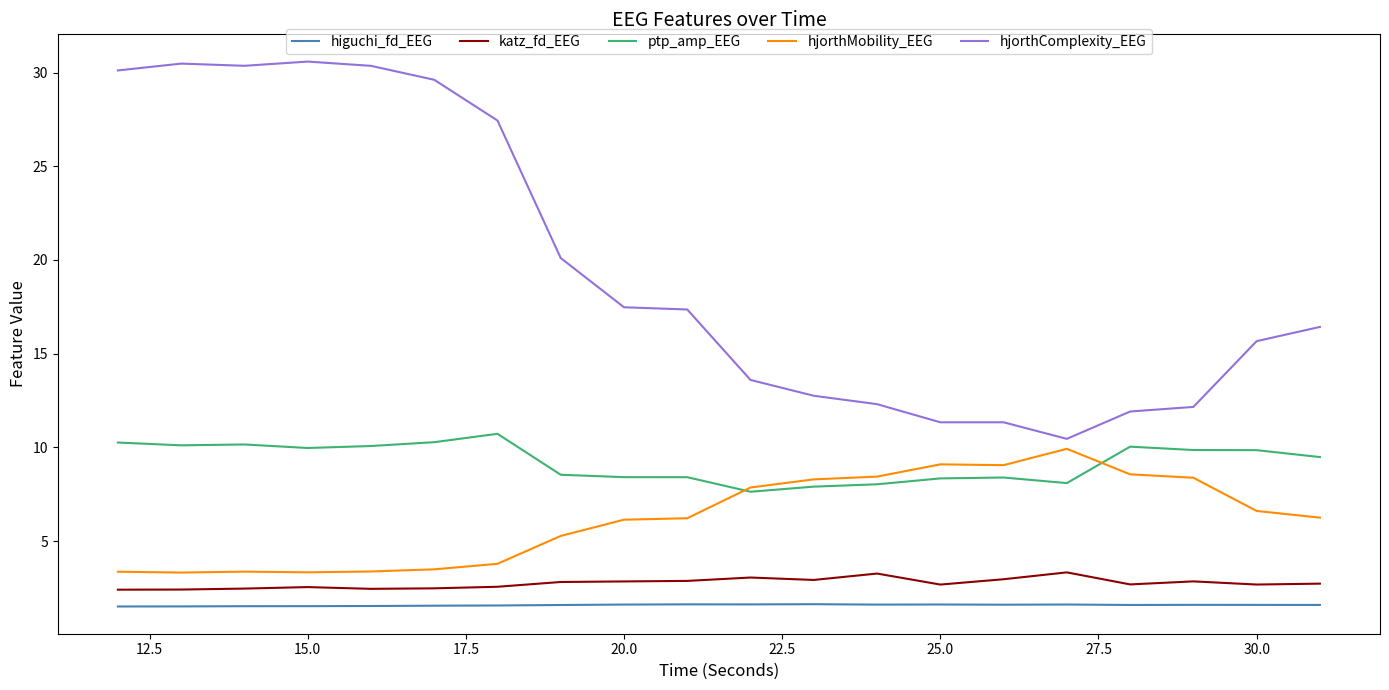

Which series has the widest spread of values?

hjorthComplexity_EEG